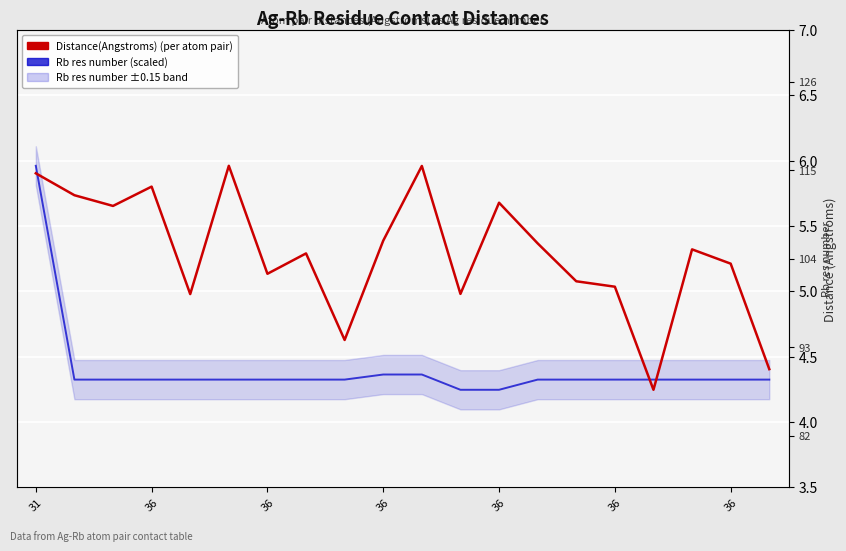

Which category has the lowest value across all series?

16